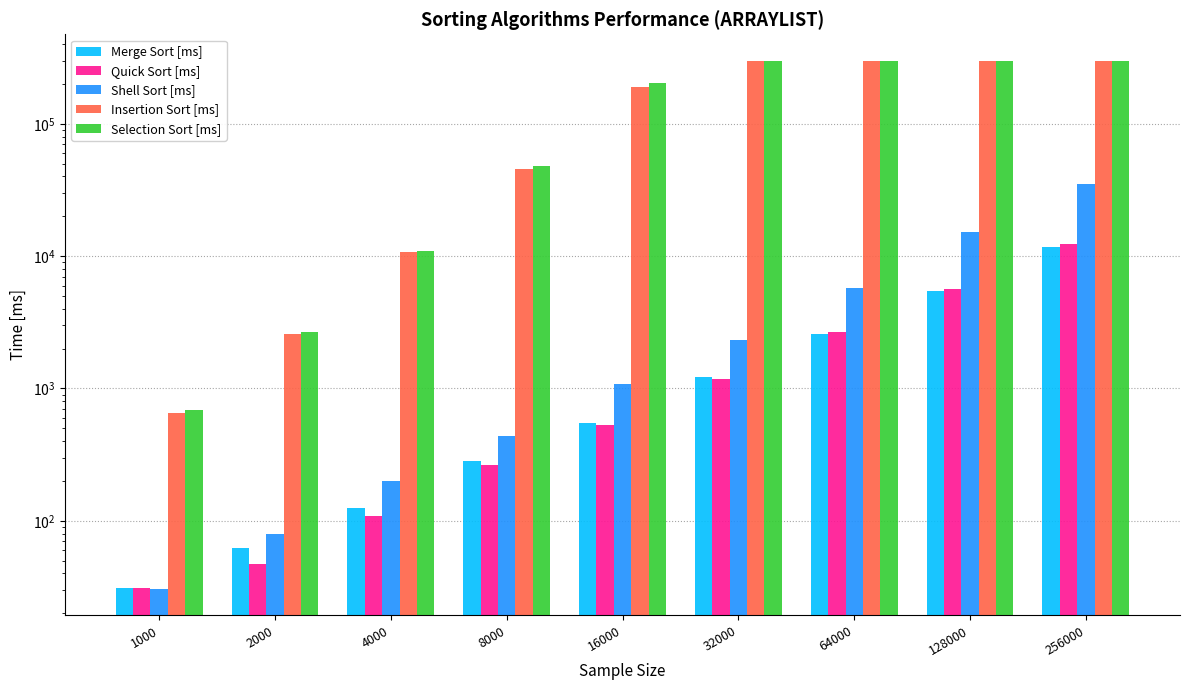

What is the maximum value shown in the chart?

300000.0